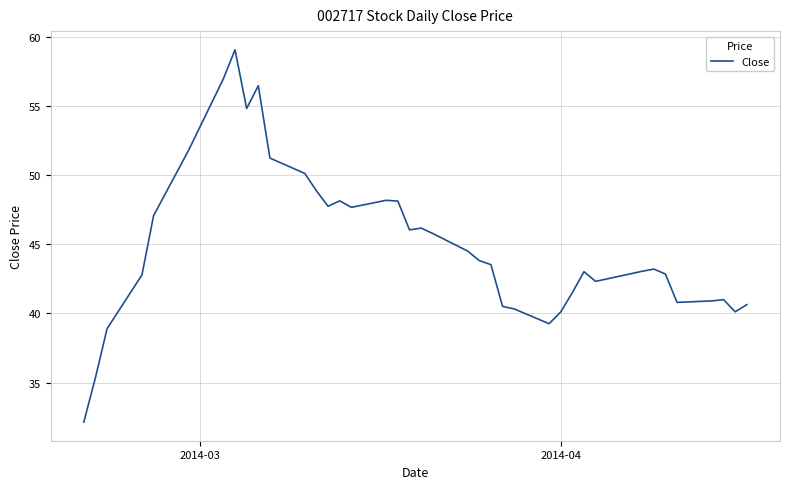

What is the difference between the maximum and minimum values?

26.9